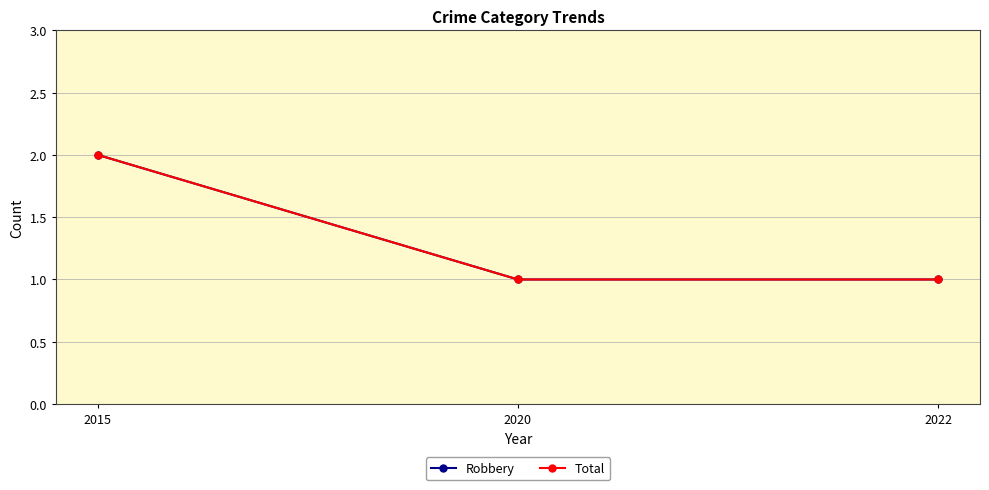

How many lines are shown in the chart?

2